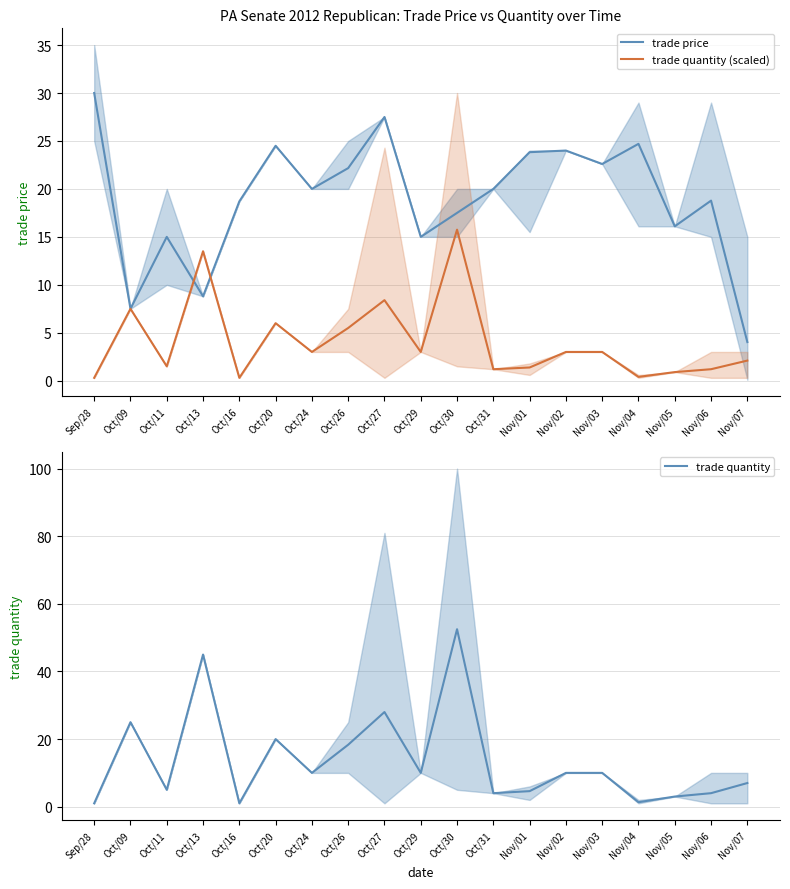

How many interior local valleys does the trade quantity (scaled) series have?

6